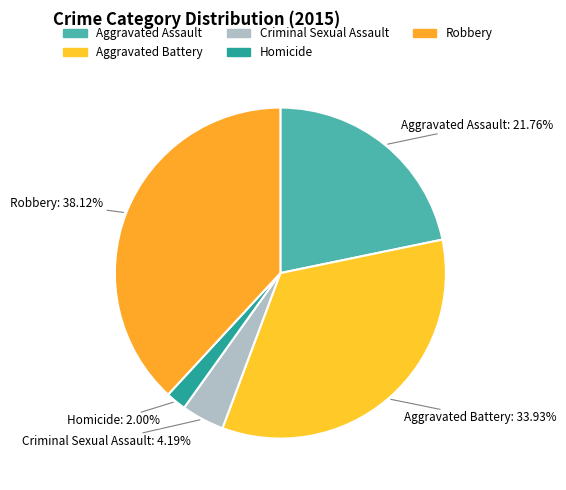

Count the number of slices in the pie.

5